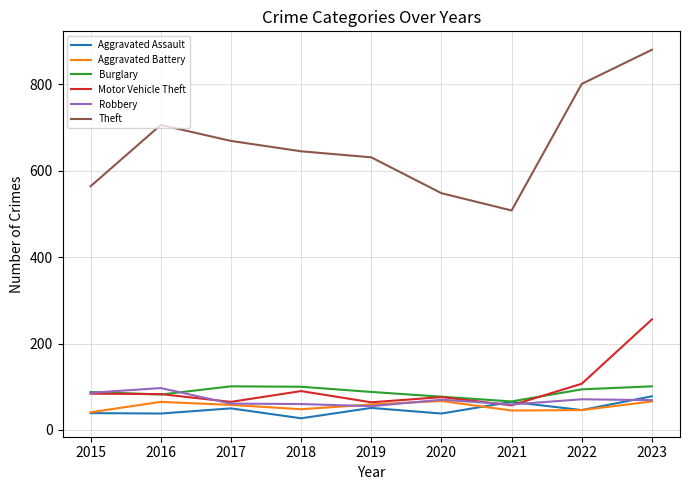

Which series has the largest range (max minus min)?

Theft